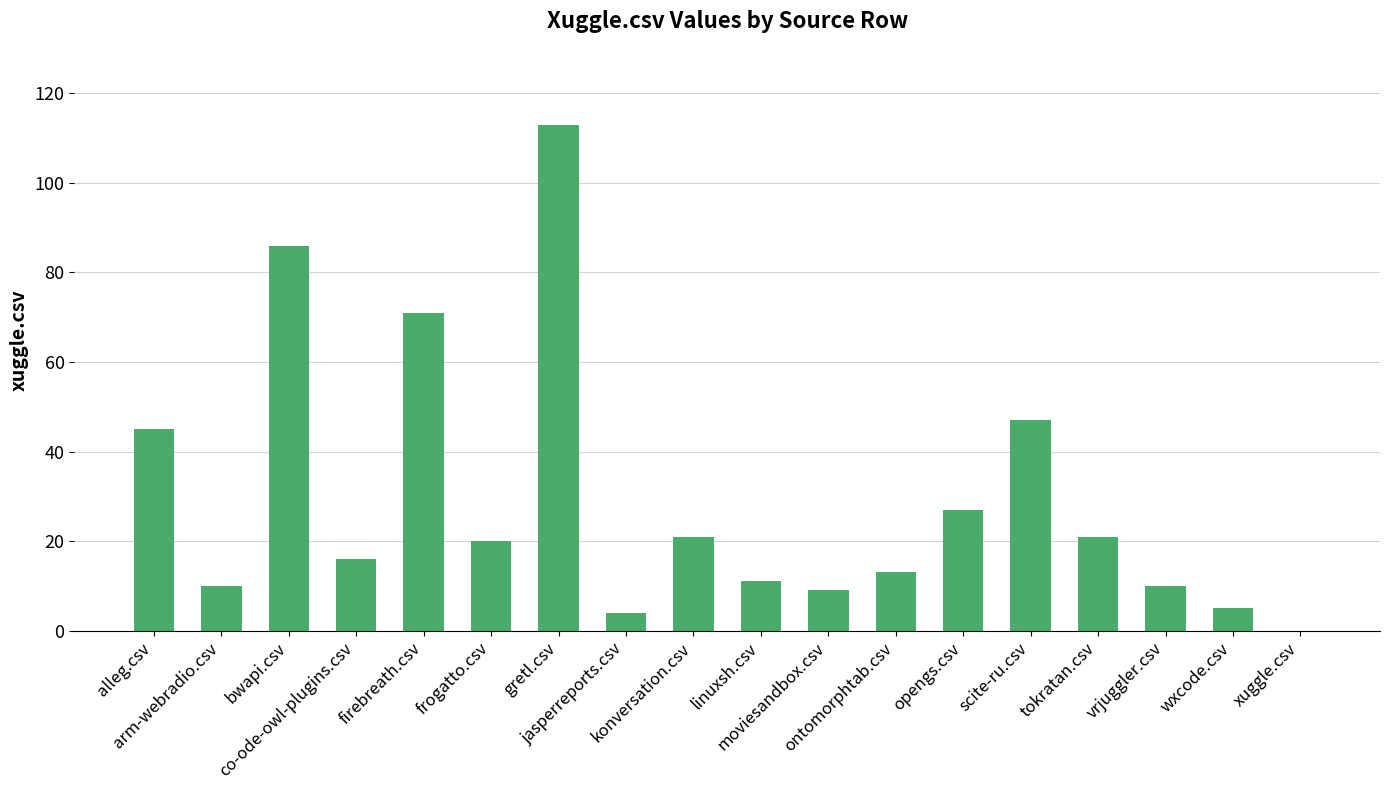

True or false: the data shows 5 at wxcode.csv.

True